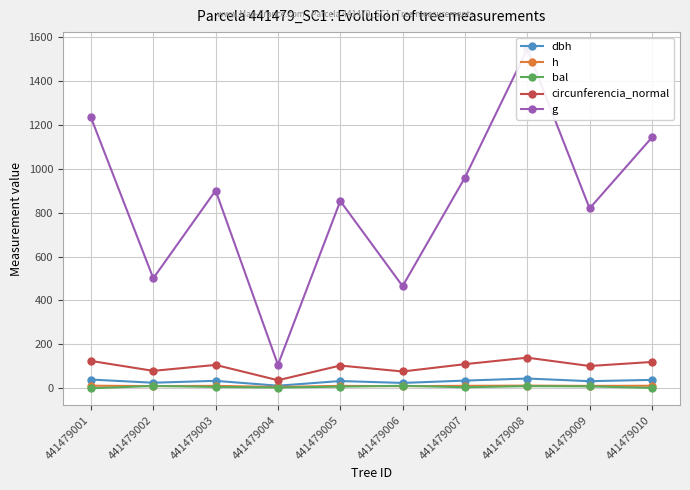

True or false: dbh and h cross at least once.

False